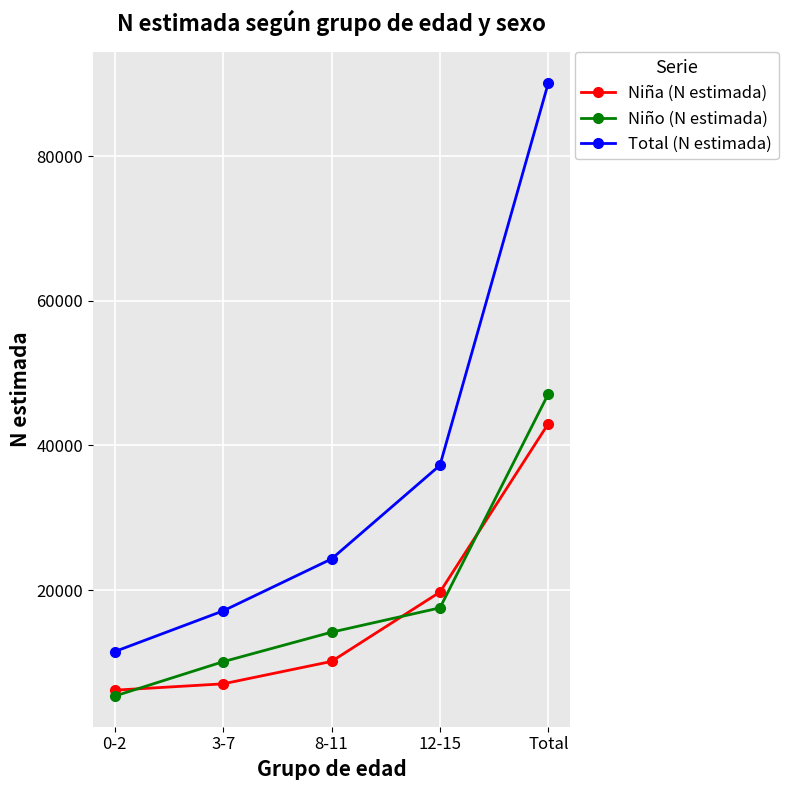

What is the sum of all Total (N estimada) values?

180356